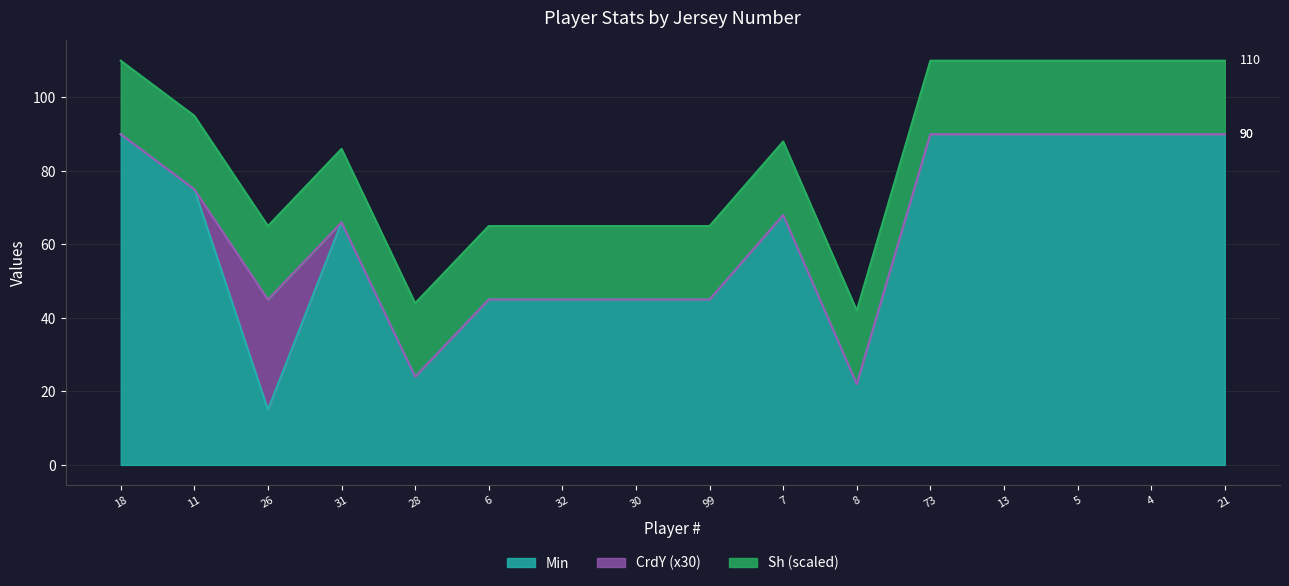

The value of Min at 30 is 62. True or false?

False